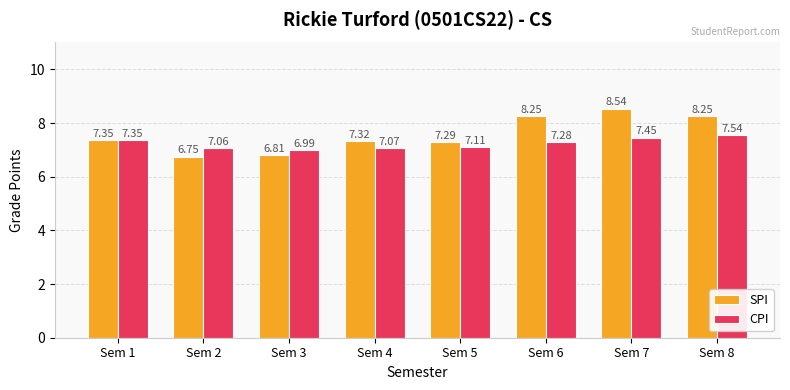

Where is SPI nearest to the value 7?

Sem 3